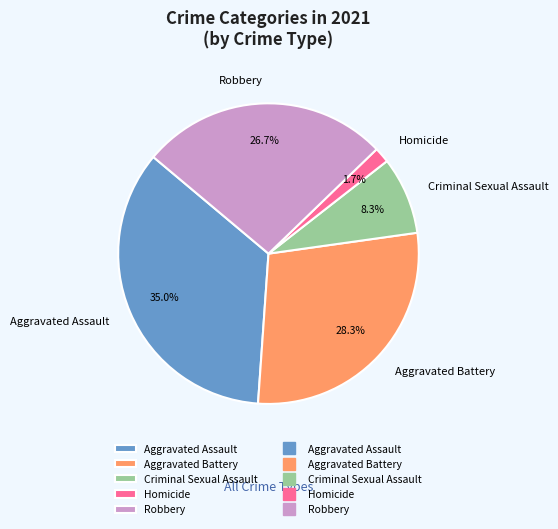

Does any single category account for the majority?

No